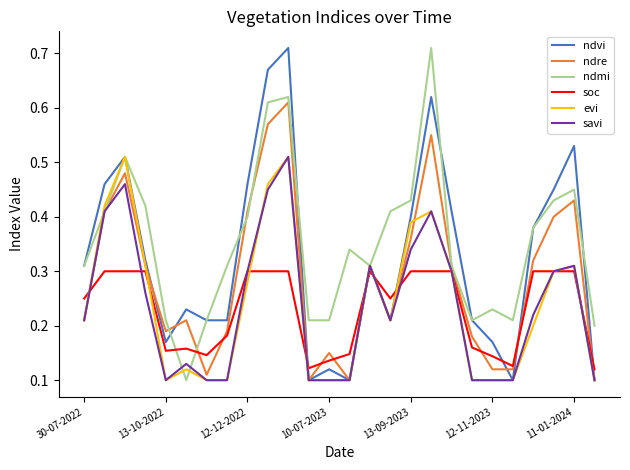

True or false: soc and ndmi cross at least once.

True